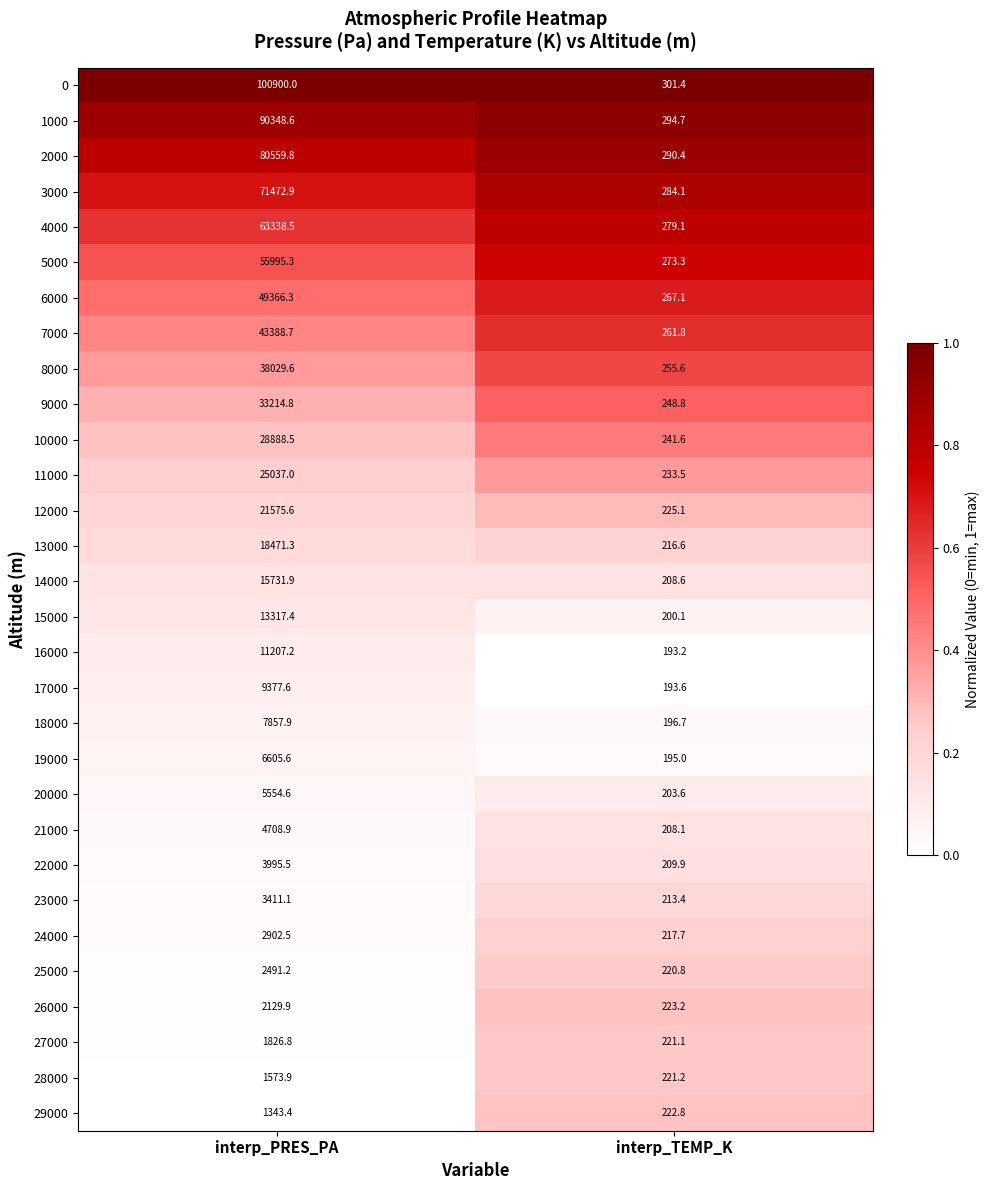

At interp_PRES_PA, list the series in order from smallest to largest.

29000, 28000, 27000, 26000, 25000, 24000, 23000, 22000, 21000, 20000, 19000, 18000, 17000, 16000, 15000, 14000, 13000, 12000, 11000, 10000, 9000, 8000, 7000, 6000, 5000, 4000, 3000, 2000, 1000, 0